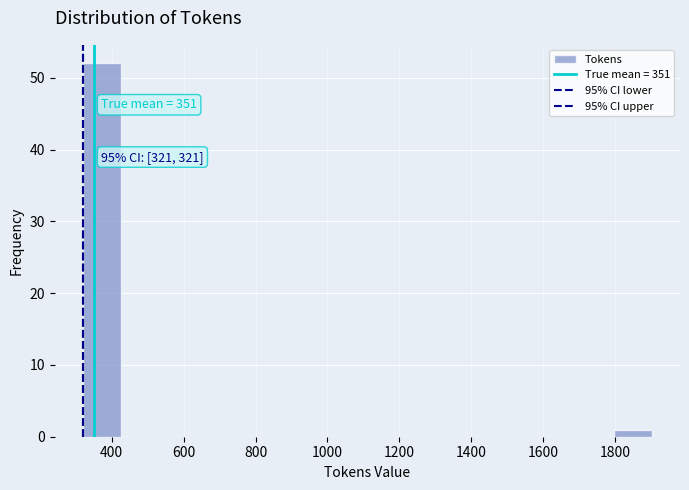

Which range on the x-axis has the tallest bar?

320 to 420